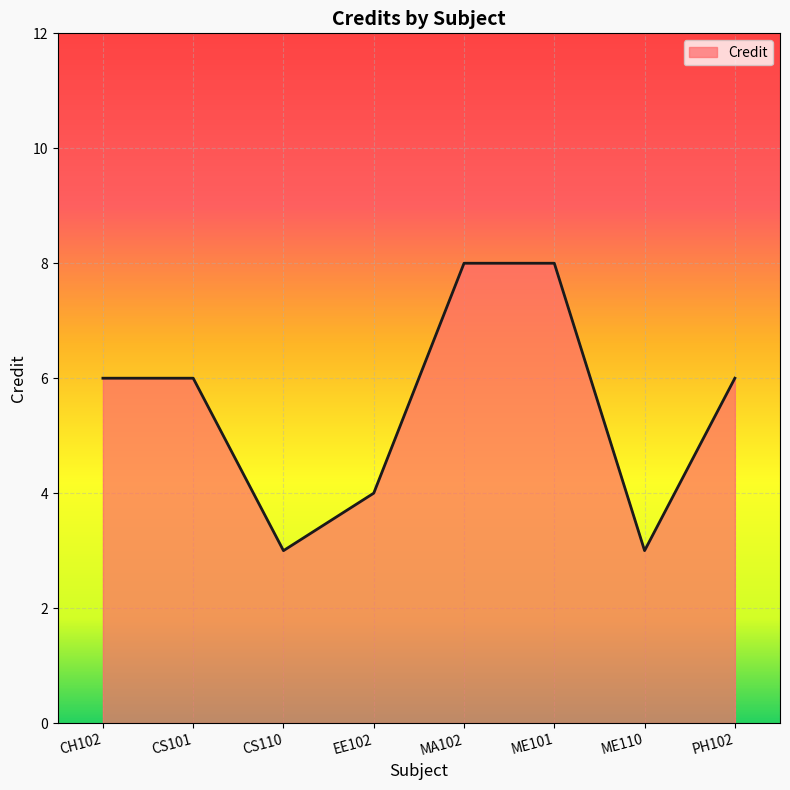

Reading left to right, list all the values displayed in this chart.

6	6	3	4	8	8	3	6